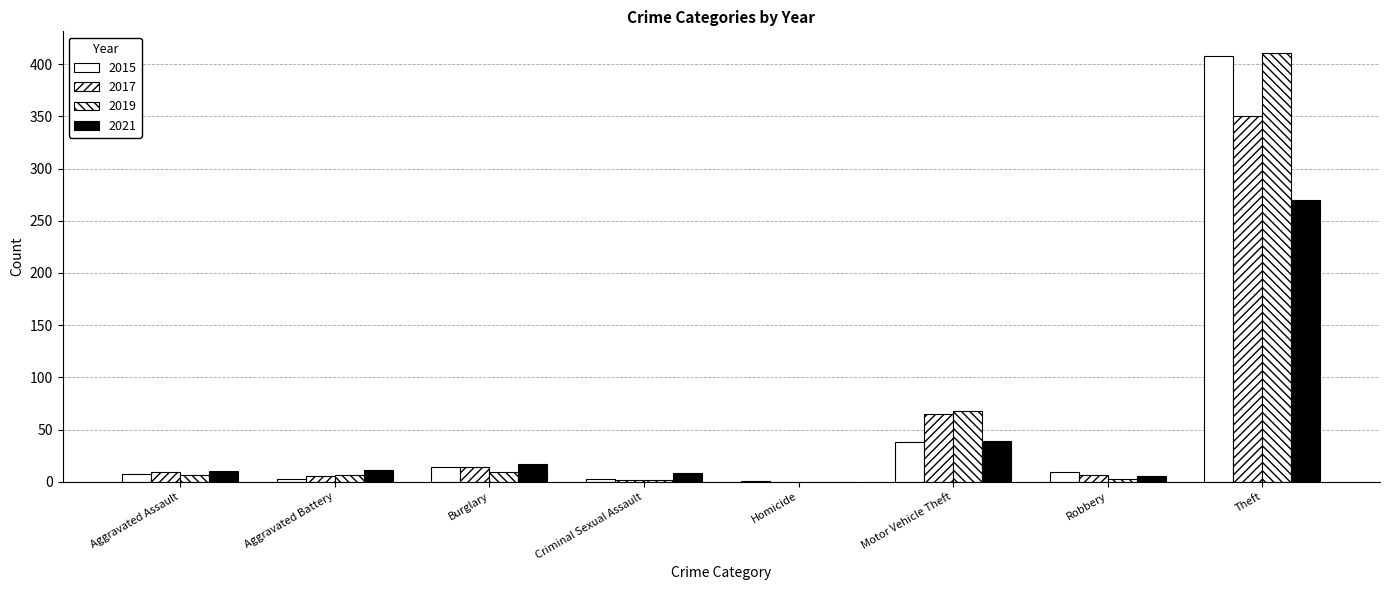

What is the value of the 2021 bar at the 3rd from the left?

17